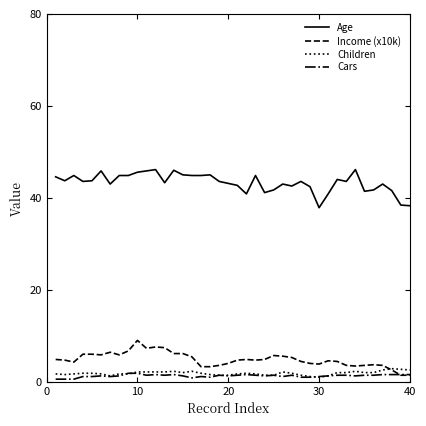

Does the chart have visible grid lines?

No